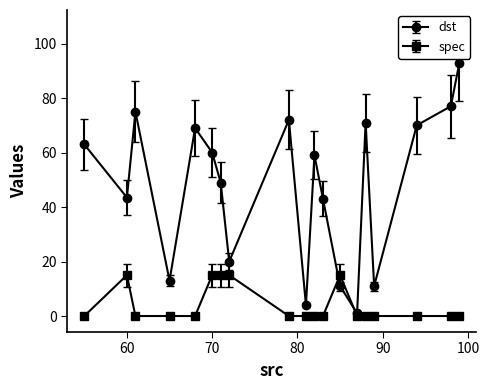

What is the sum of all spec values?

75.0